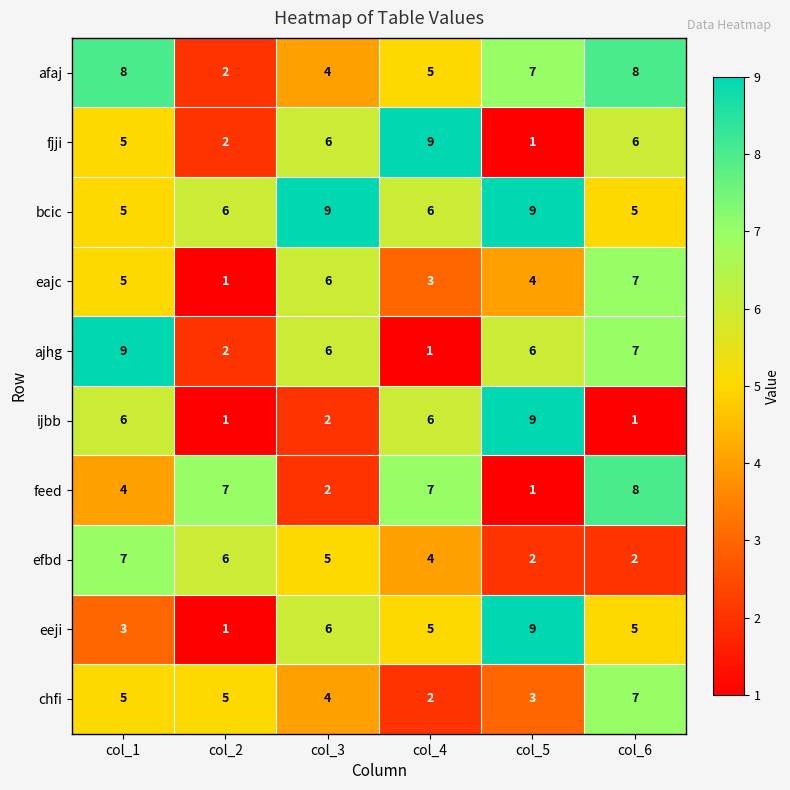

At which label does fjji reach its peak?

col_4